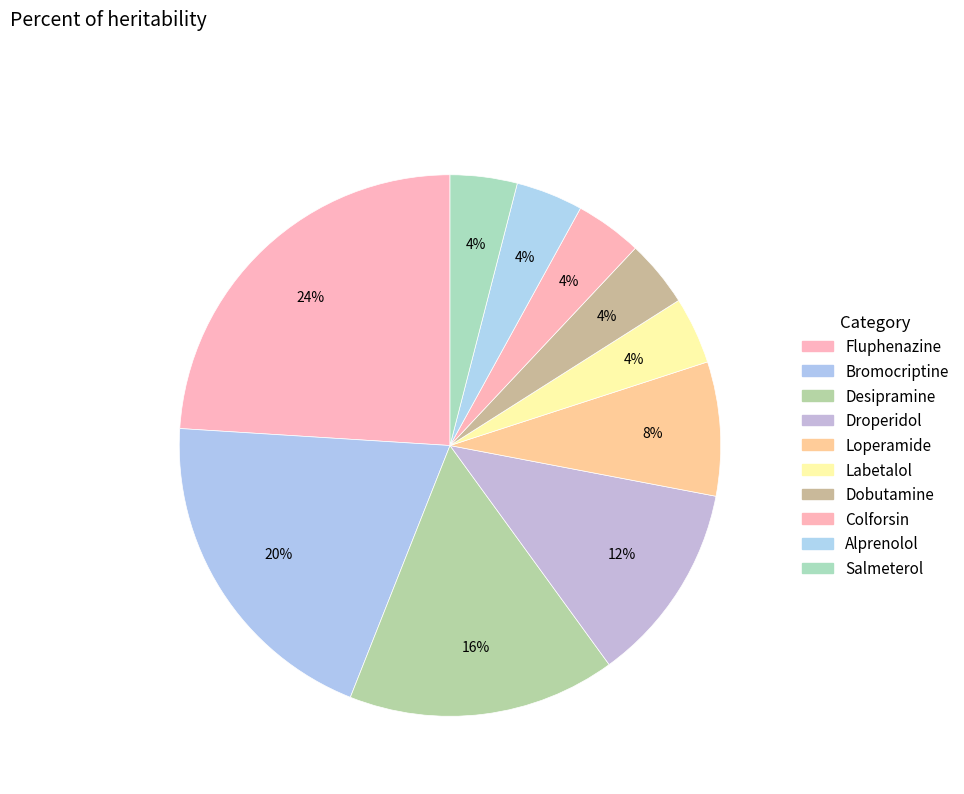

How many slices are in this pie chart?

10